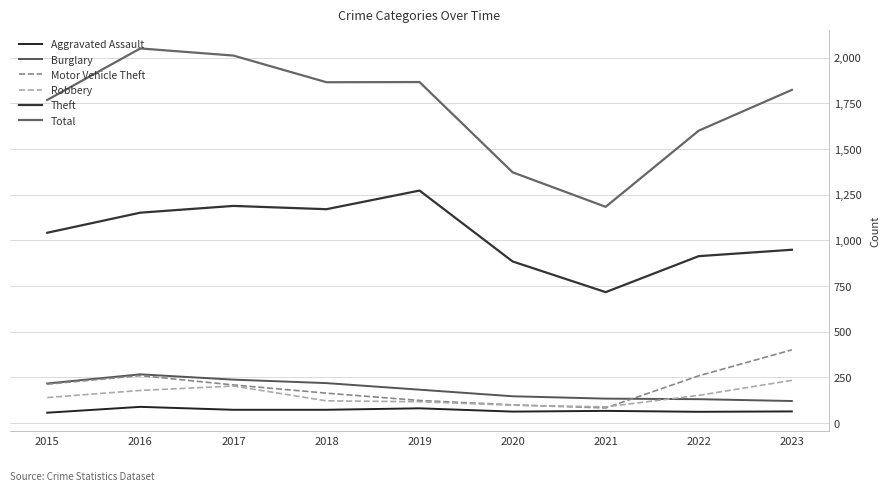

Rank the series by their maximum value, from lowest to highest.

Aggravated Assault, Robbery, Burglary, Motor Vehicle Theft, Theft, Total